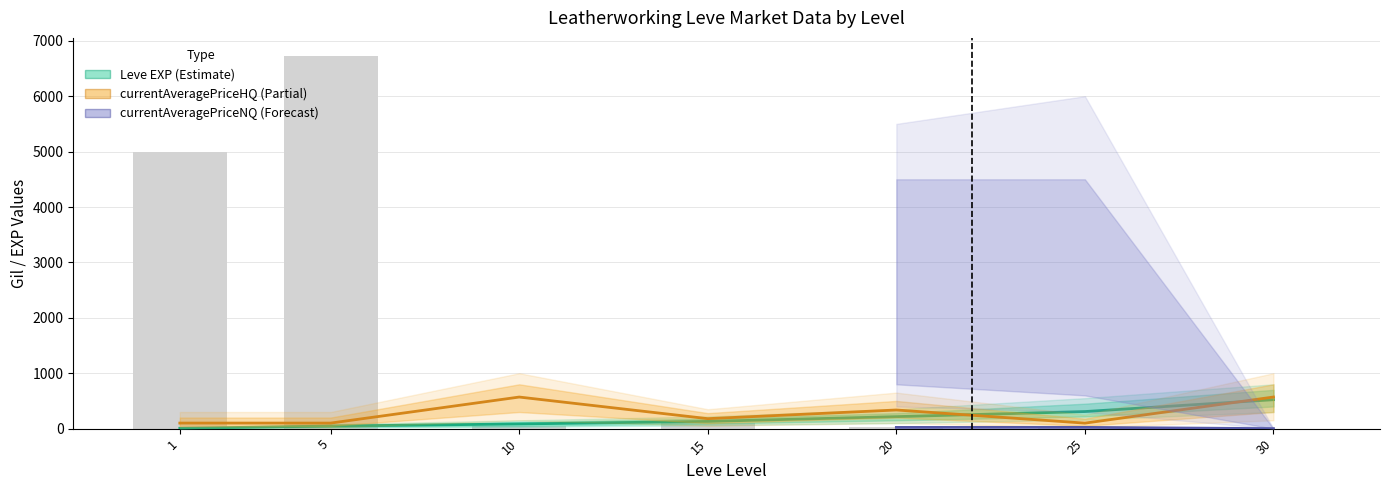

How many series are shown in this chart?

3